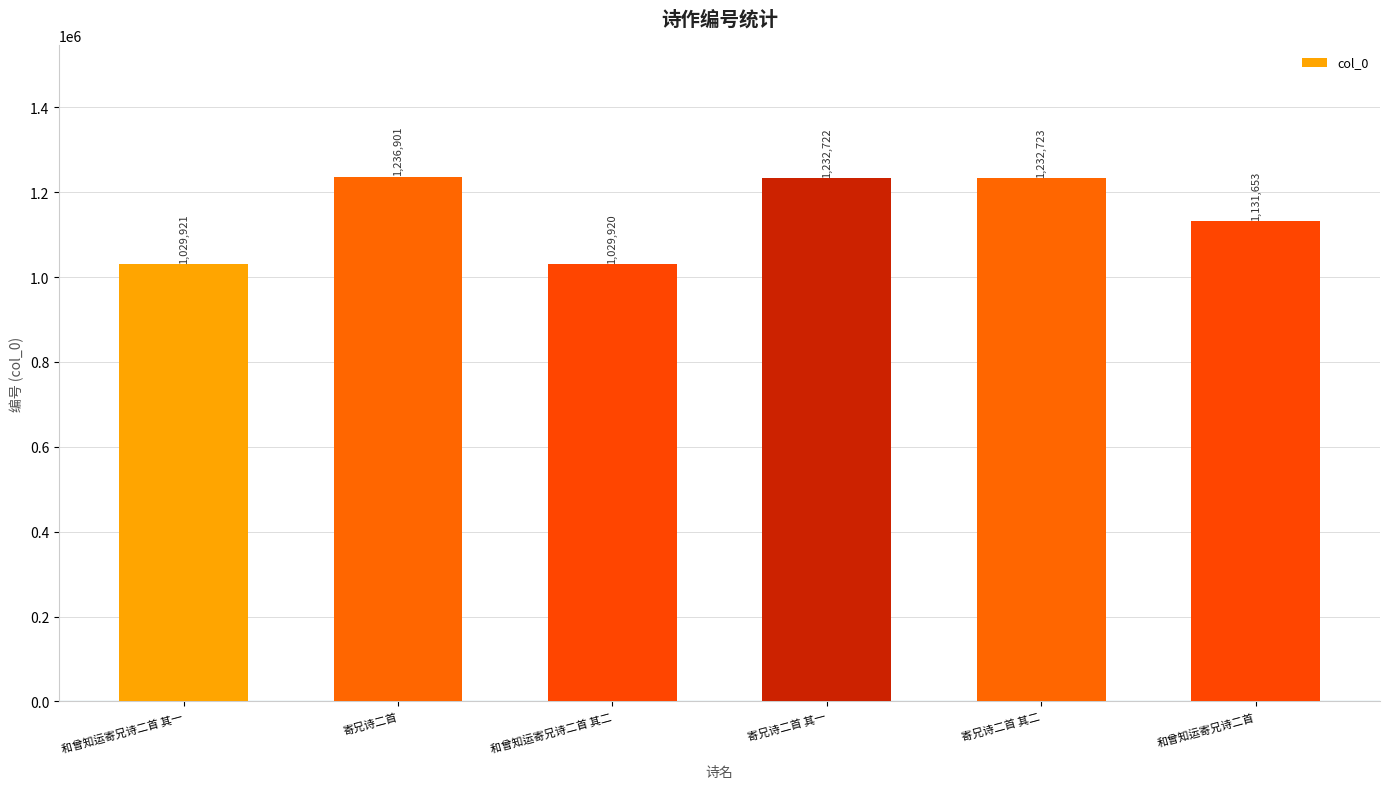

What is the difference between the maximum and minimum values?

206981